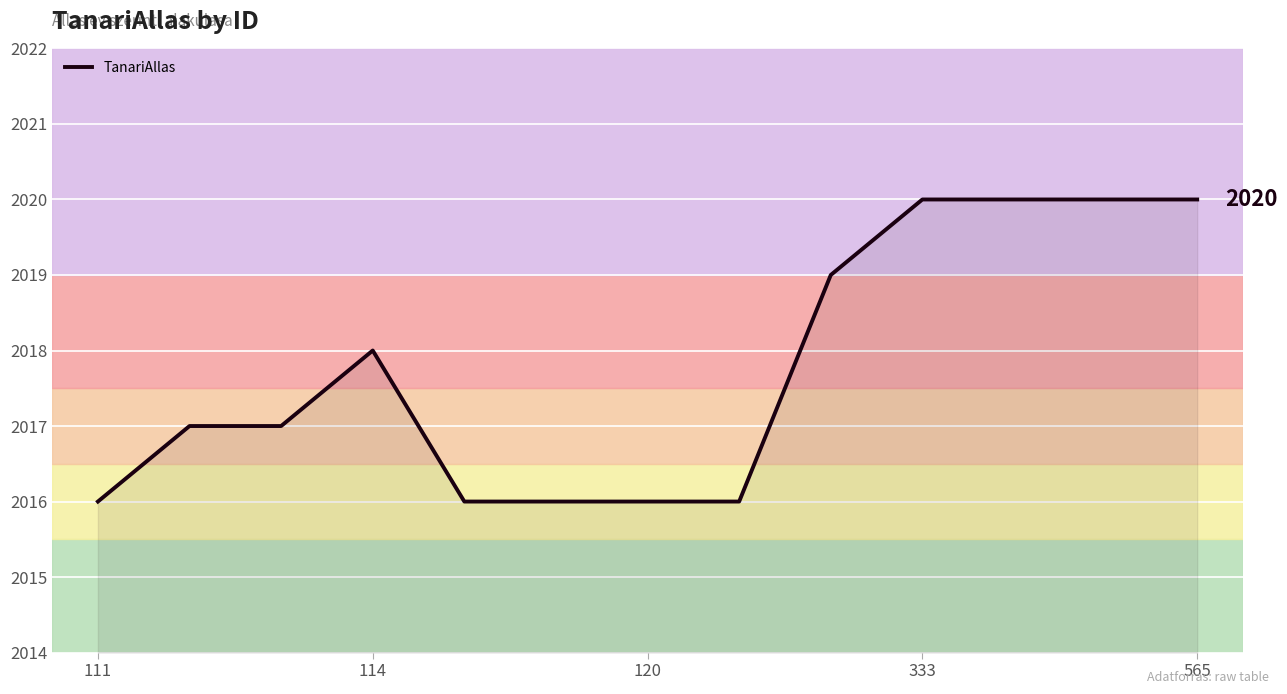

What is the greatest value displayed?

2020